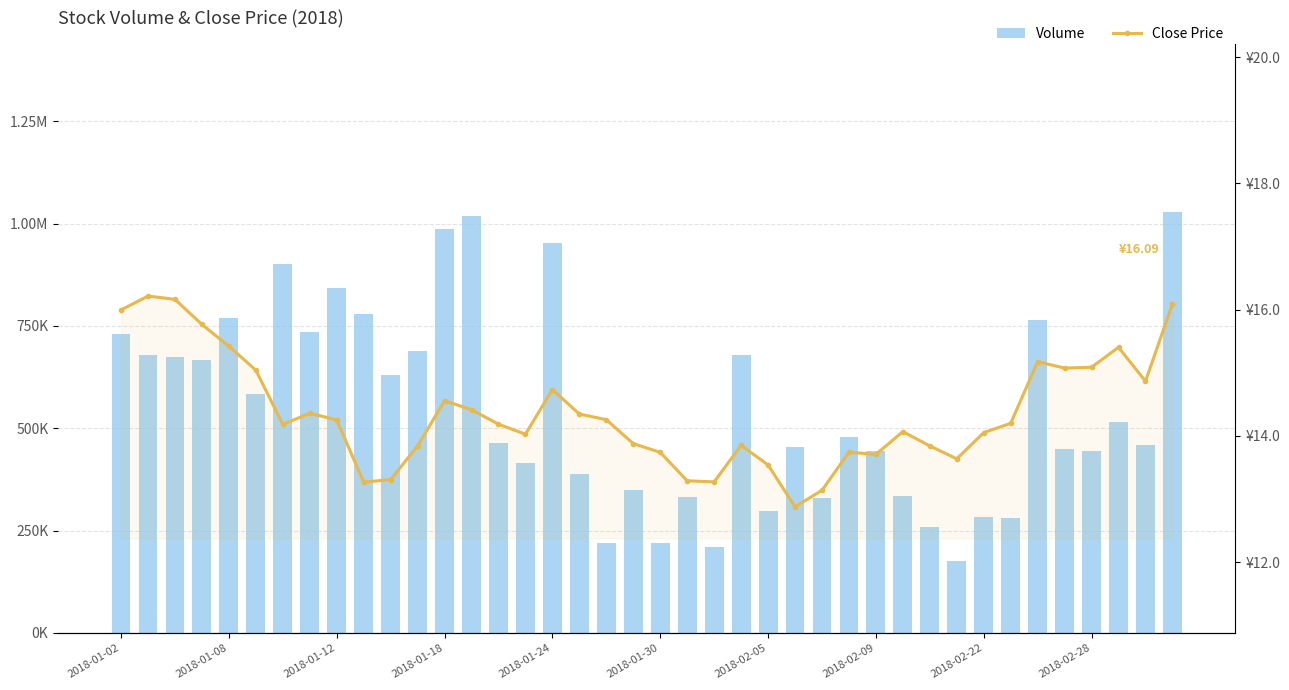

Which series has the largest range (max minus min)?

Volume